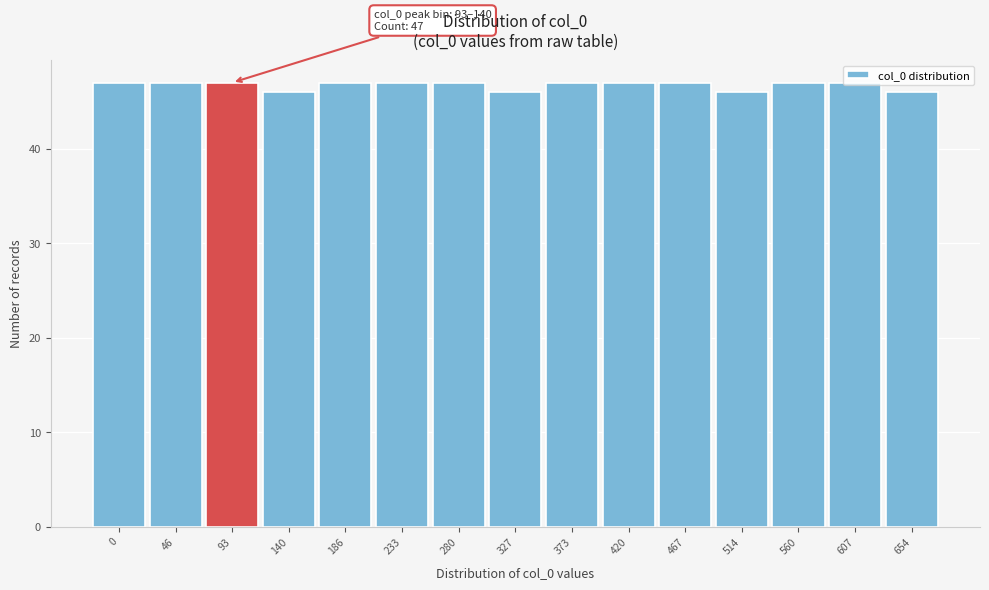

What is the sum of all values?

701